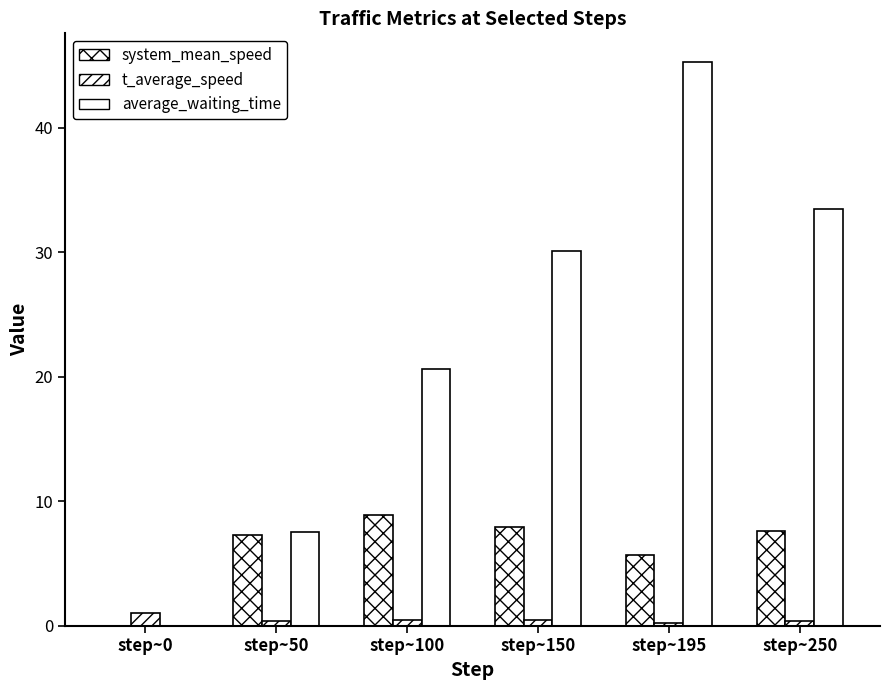

What is the difference between the maximum and minimum values in the t_average_speed series?

0.7